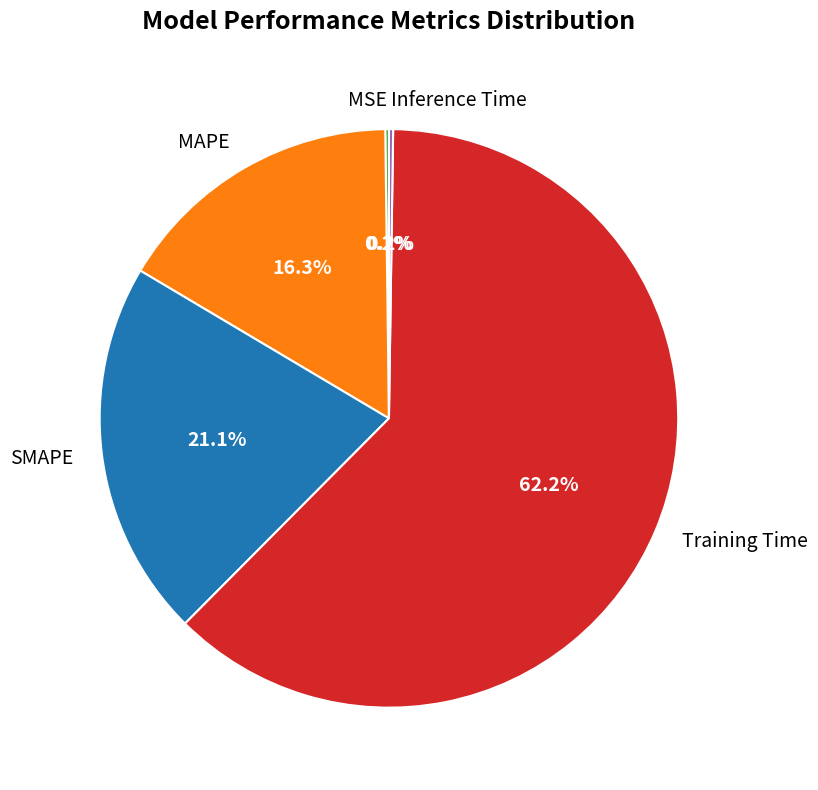

True or false: SMAPE accounts for 21% of the total.

True